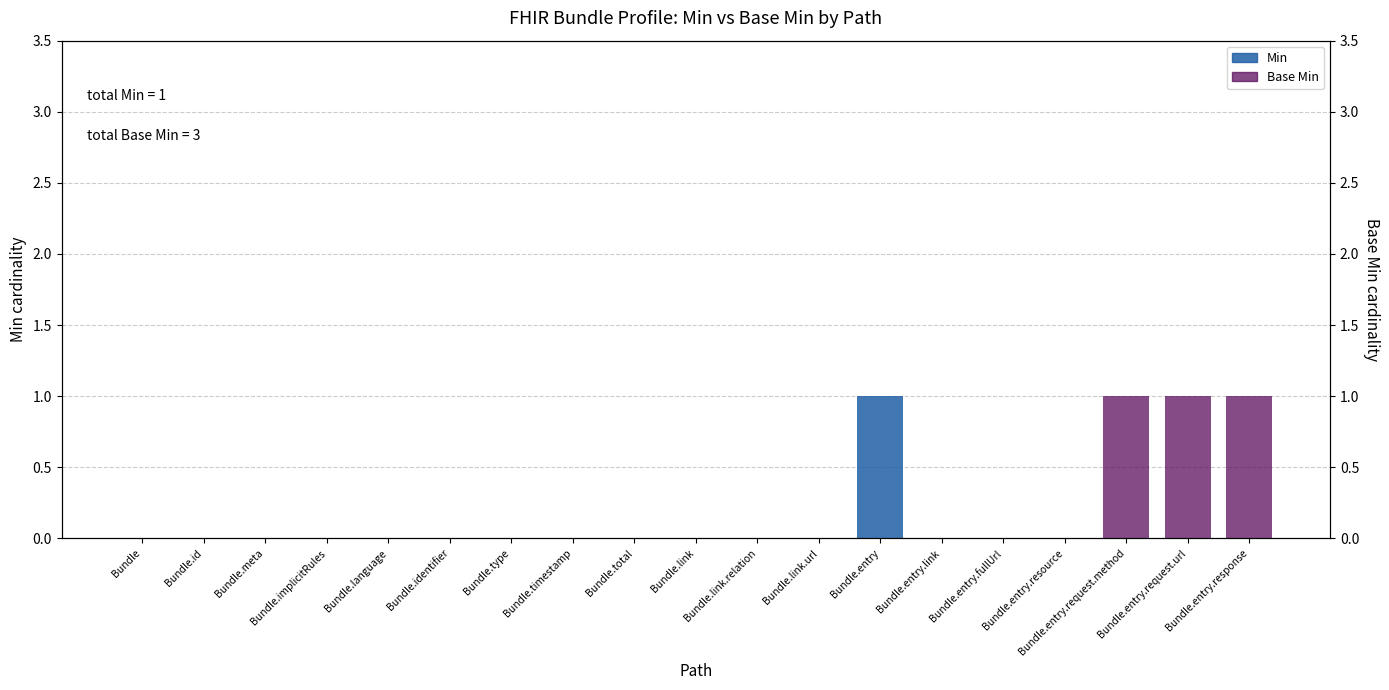

Reading right to left, transcribe all the data shown in this chart.

Min: 0	0	0	0	0	0	1	0	0	0	0	0	0	0	0	0	0	0	0
Base Min: 1	1	1	0	0	0	0	0	0	0	0	0	0	0	0	0	0	0	0